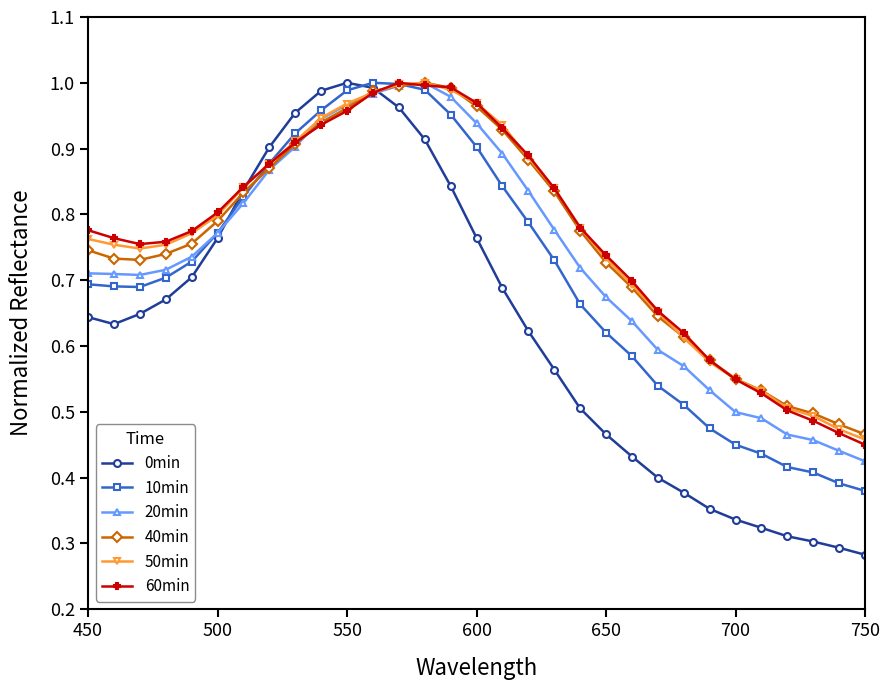

At how many categories does at least one series exceed 0?

31